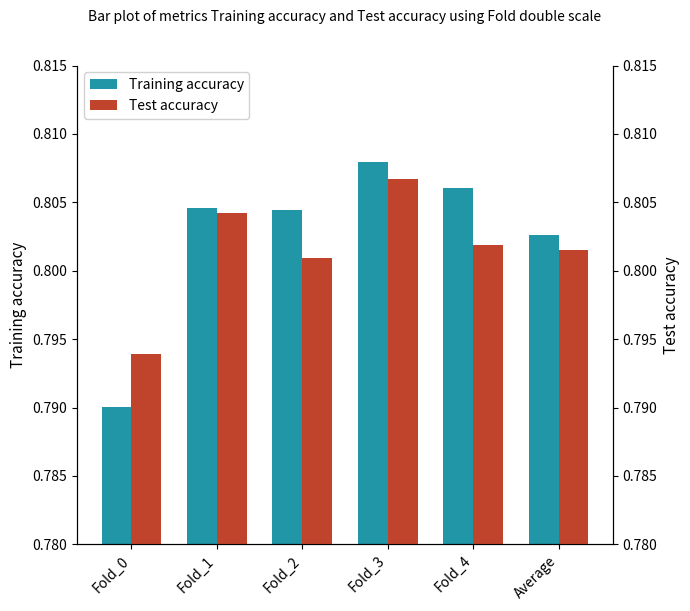

Are the bars horizontal?

No